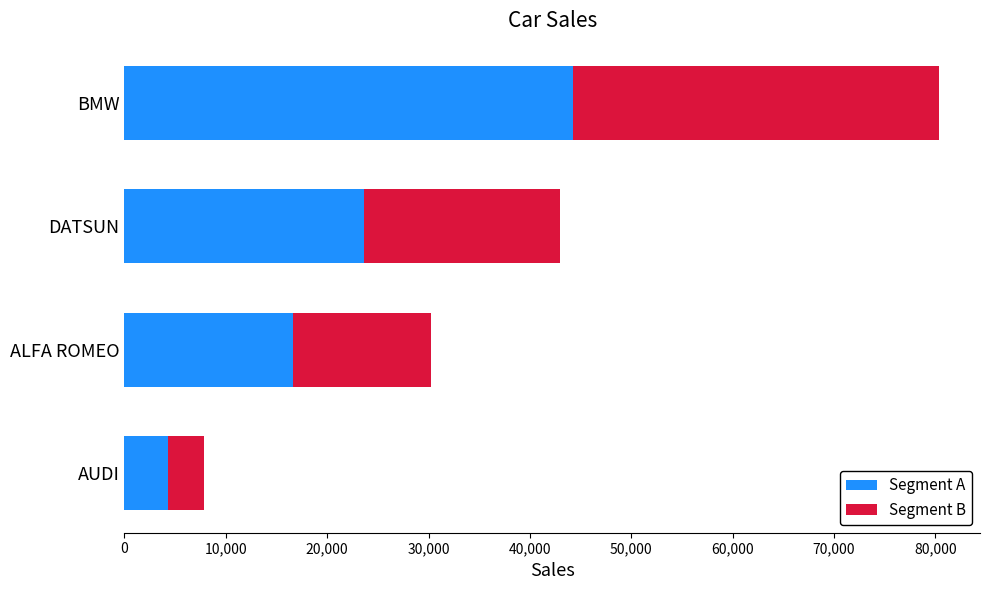

The Segment A series shows 23650.0 at DATSUN. True or false?

True